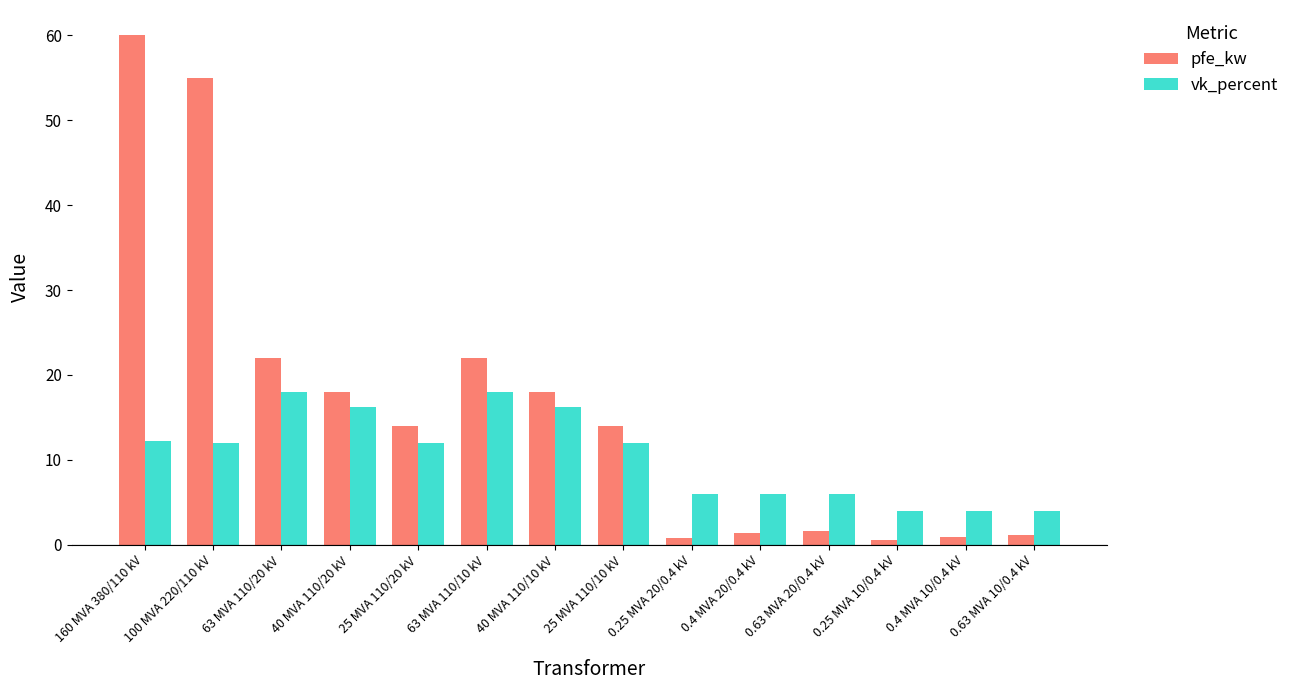

At which label does pfe_kw reach its peak?

160 MVA 380/110 kV